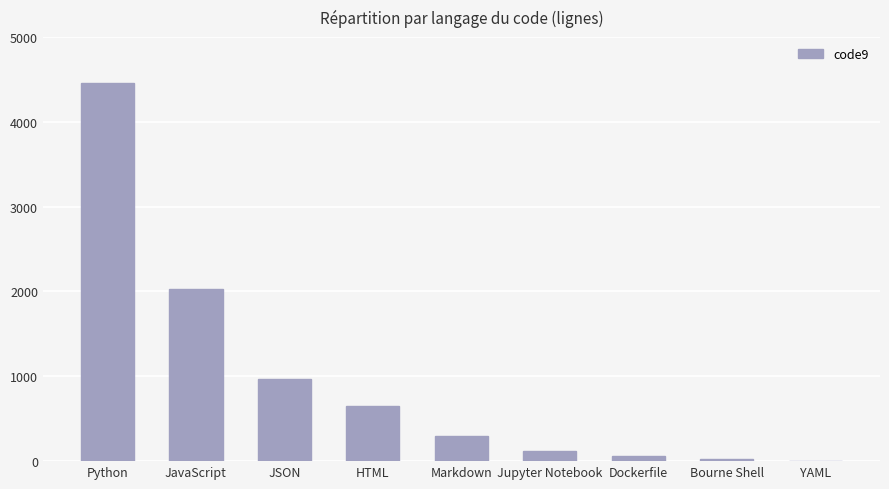

At which label is the value closest to 2233?

JavaScript